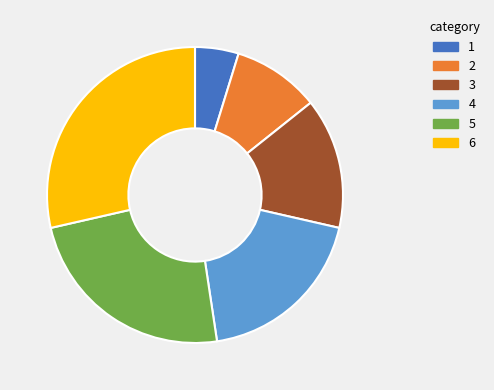

Count the number of slices in the pie.

6